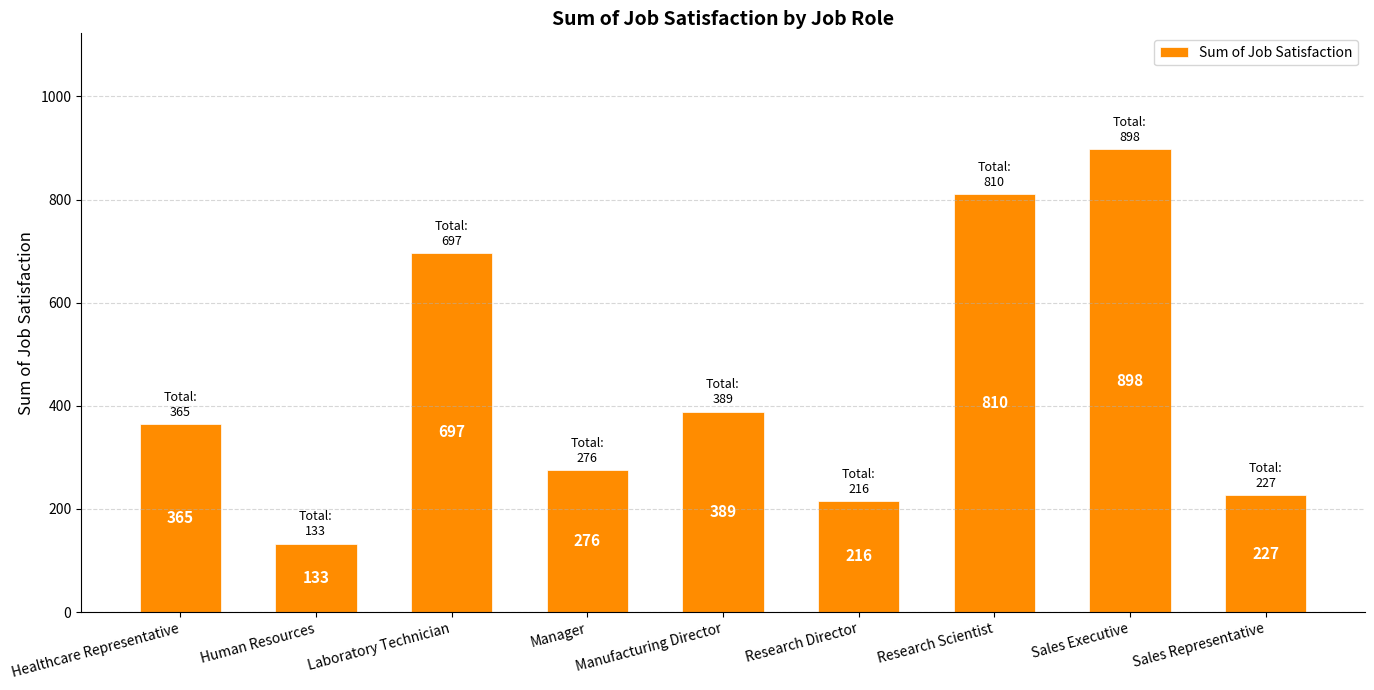

What position from the right is Research Director?

4